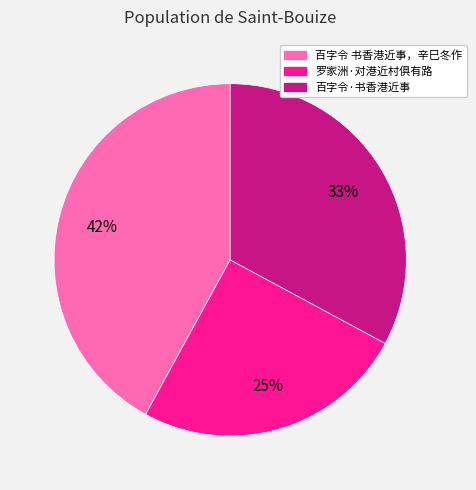

To the nearest percent, what portion does 百字令·书香港近事 represent?

33%